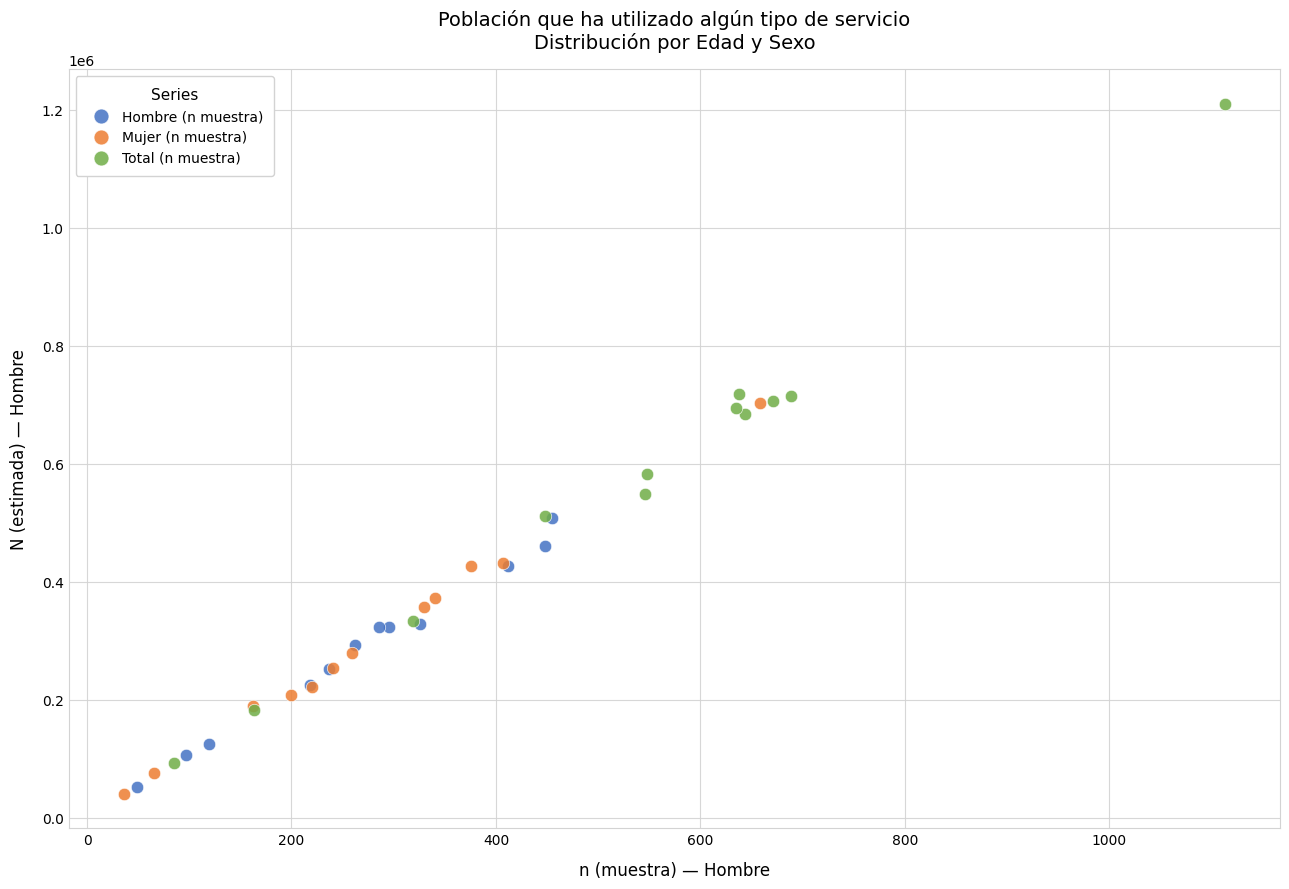

Which series reaches the maximum Y coordinate?

Total (n muestra)